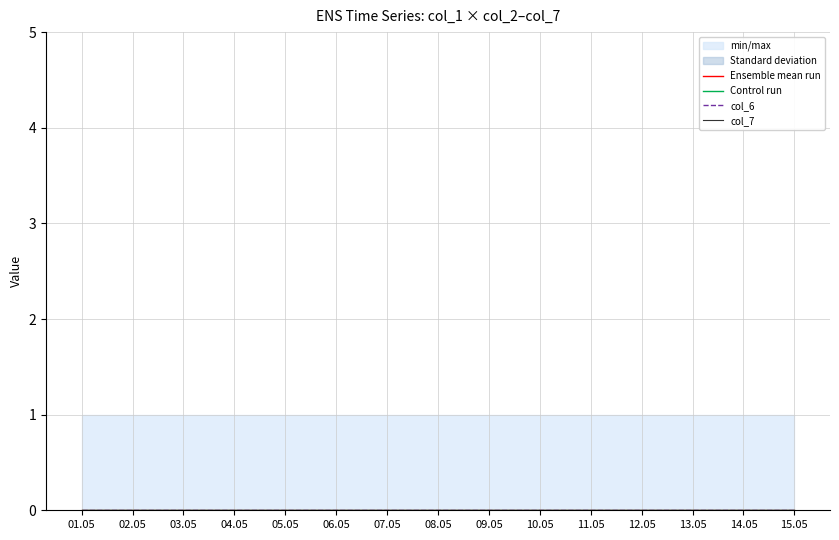

Does the chart display data point markers on the line(s)?

No